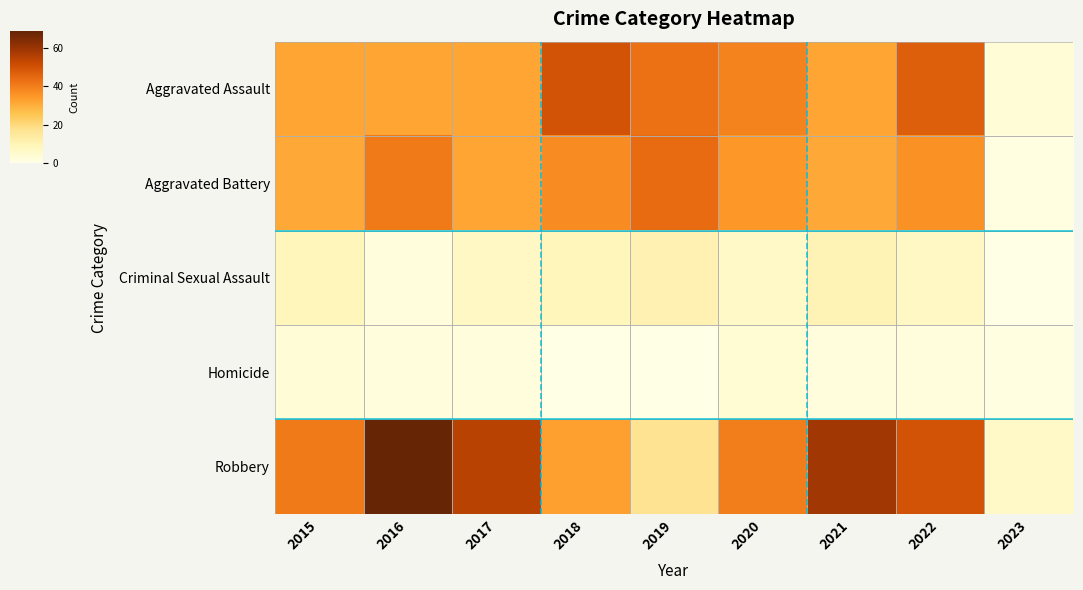

Rank the series at 2018 from lowest to highest value.

Homicide, Criminal Sexual Assault, Robbery, Aggravated Battery, Aggravated Assault